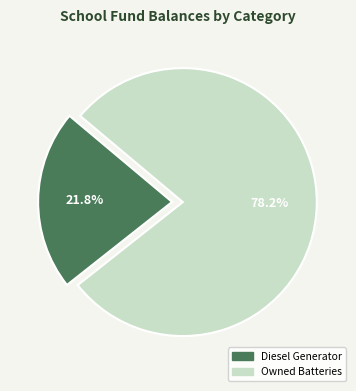

Rank the categories by value from lowest to highest.

Diesel Generator, Owned Batteries